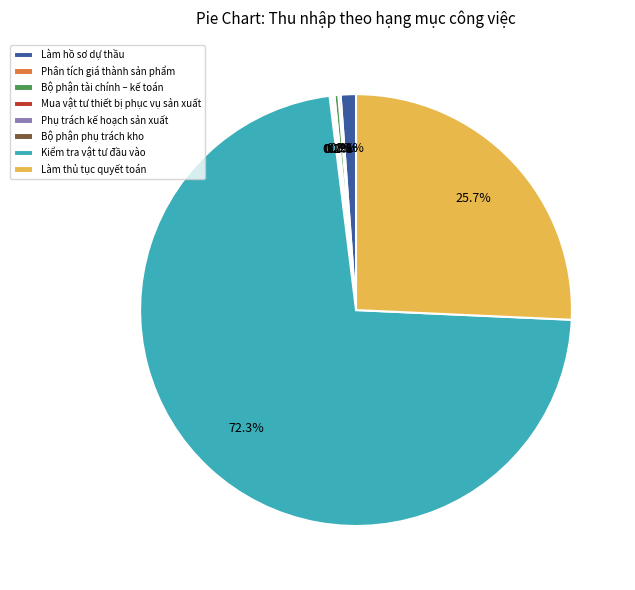

Does Kiểm tra vật tư đầu vào account for over 50% of the chart?

Yes